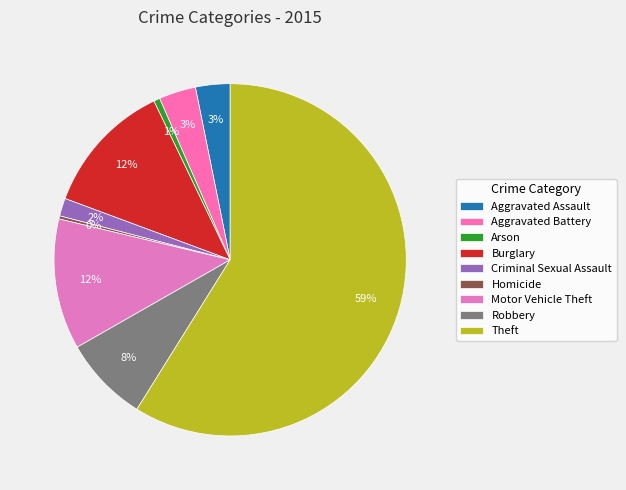

Count the number of slices in the pie.

9